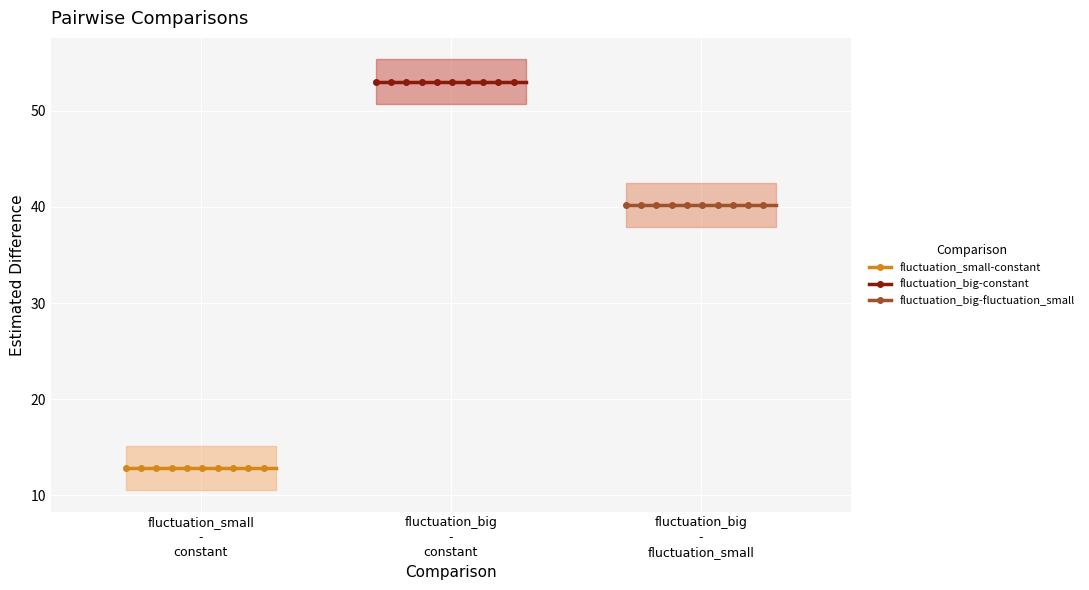

The lwr series shows 19.0 at fluctuation_small-constant. True or false?

False